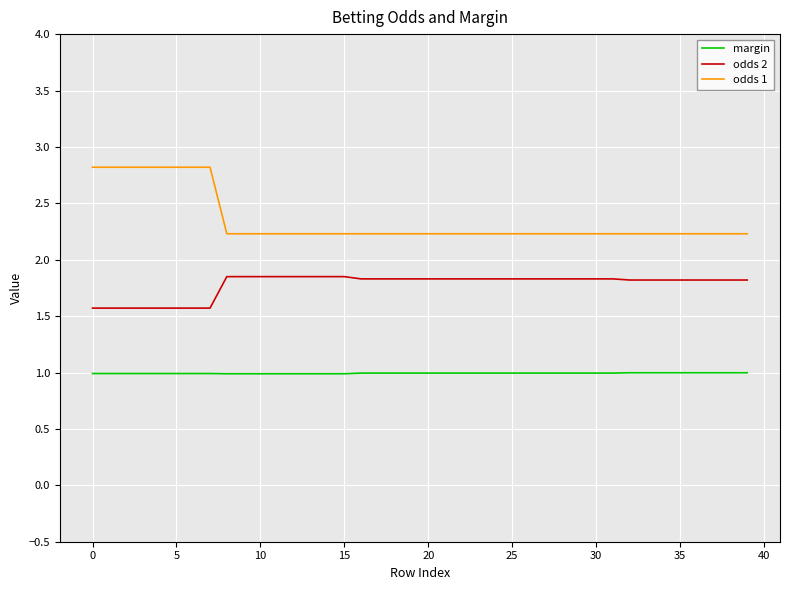

Does the chart have visible grid lines?

Yes